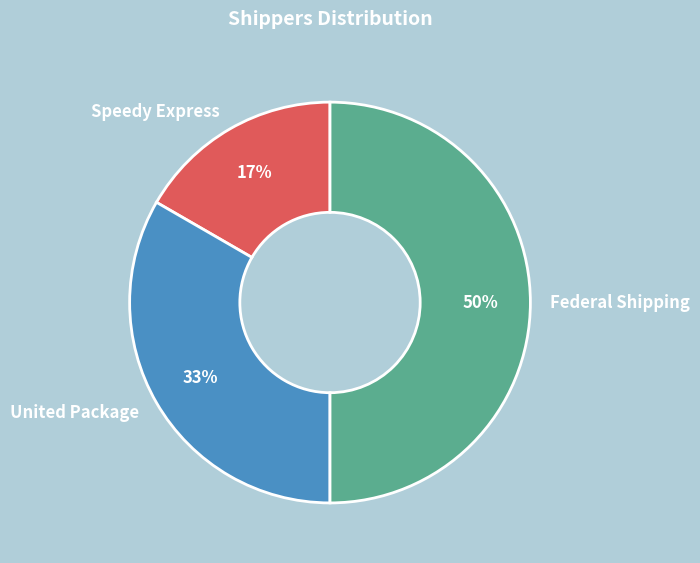

Does United Package account for over 50% of the chart?

No